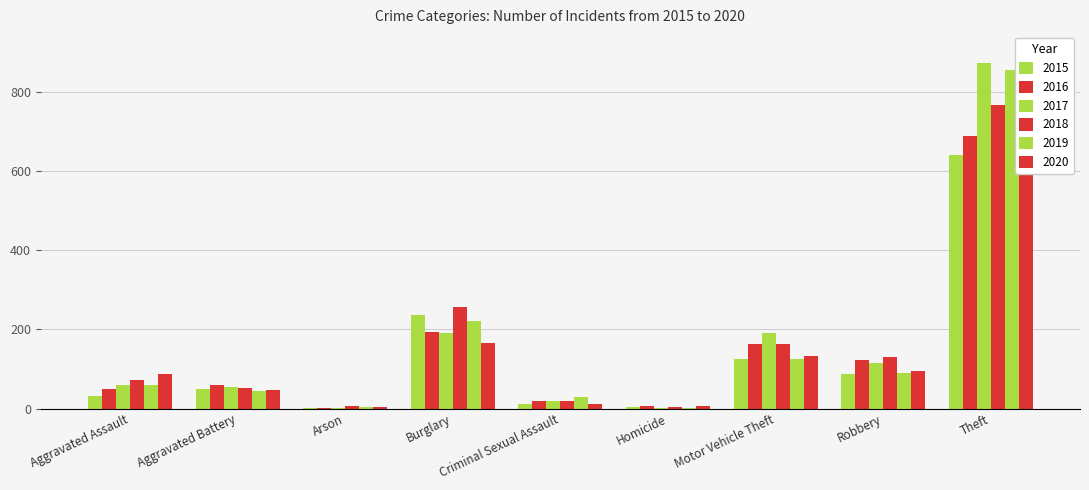

True or false: 2016 has a value of 50 at Aggravated Assault.

True